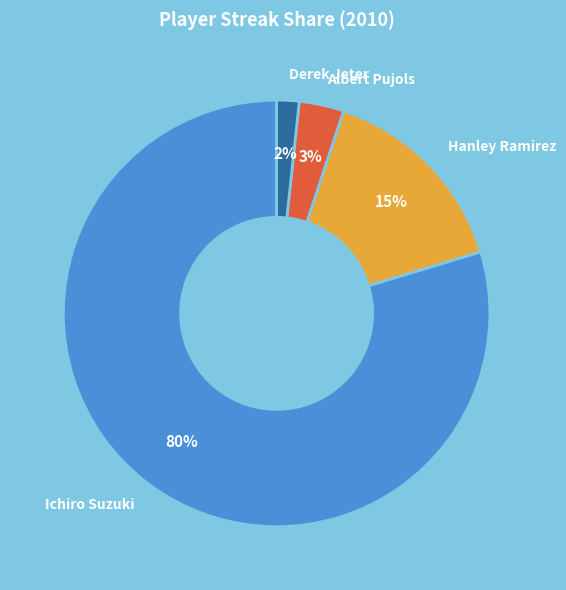

To the nearest percent, what is the difference between the largest and smallest slice percentages?

78%